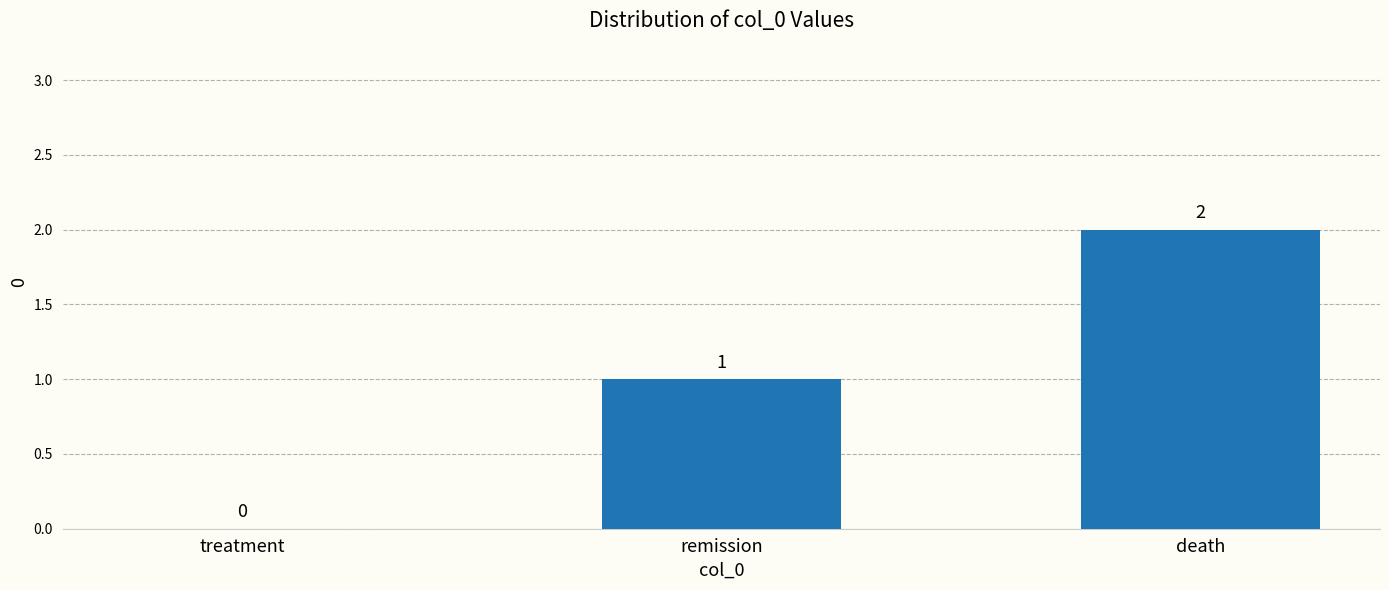

How many values are between 0 and 2?

3